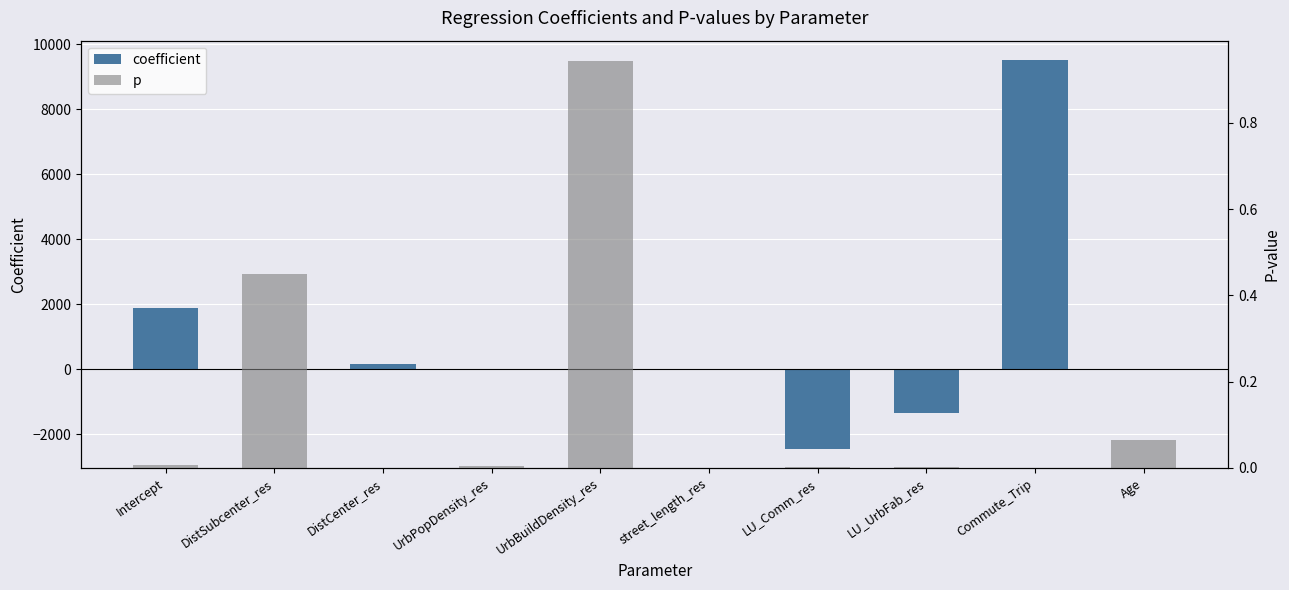

What is the highest value of the p series?

0.9